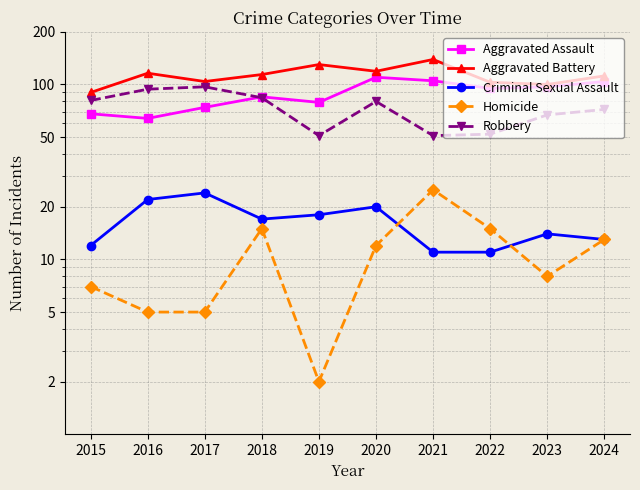

The value of Aggravated Battery at 2020 is 119. True or false?

True